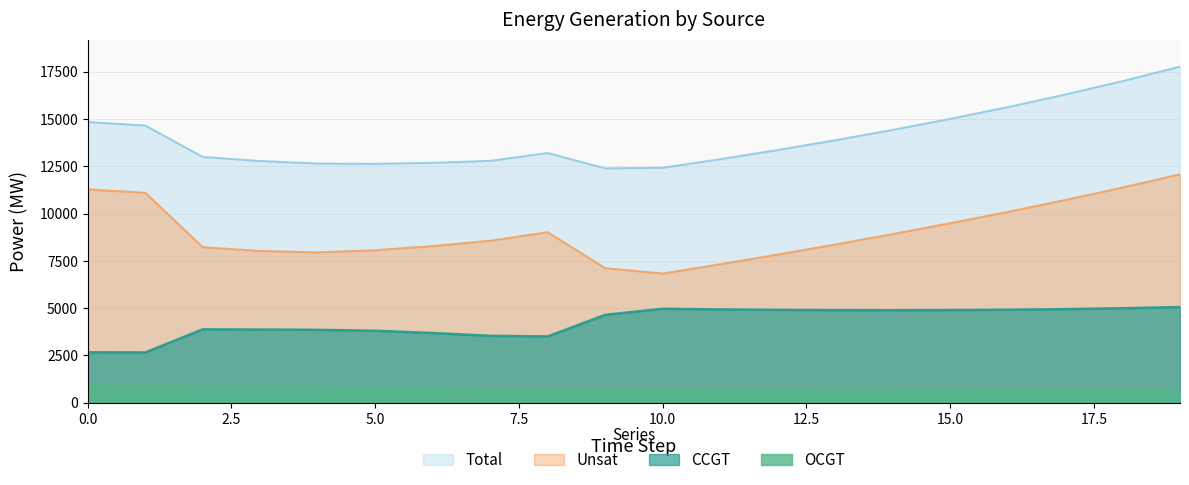

Where is Total nearest to the value 15075?

15.0